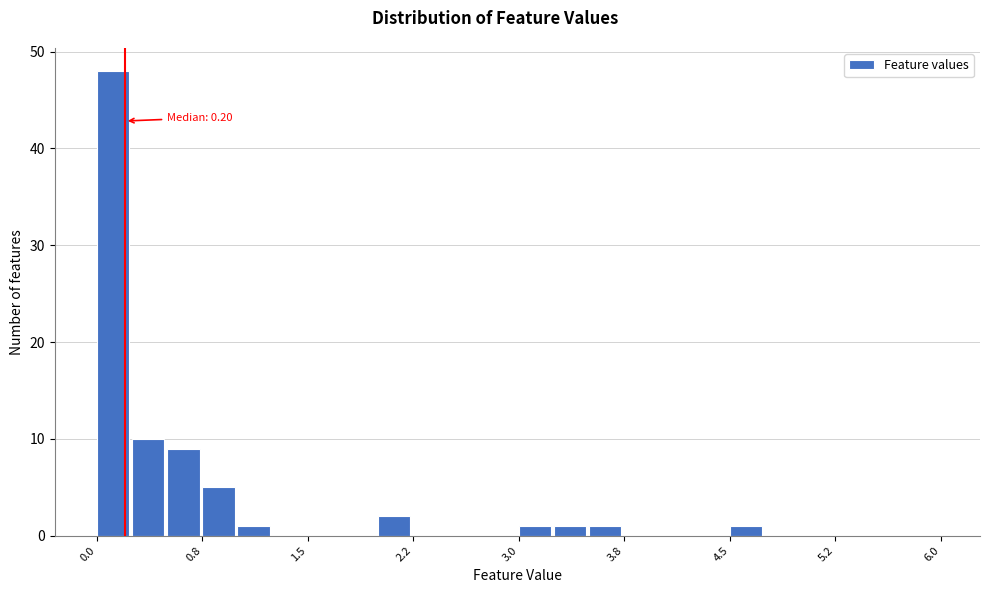

Read against the x-axis, roughly where is the centre of the tallest bar?

0.1